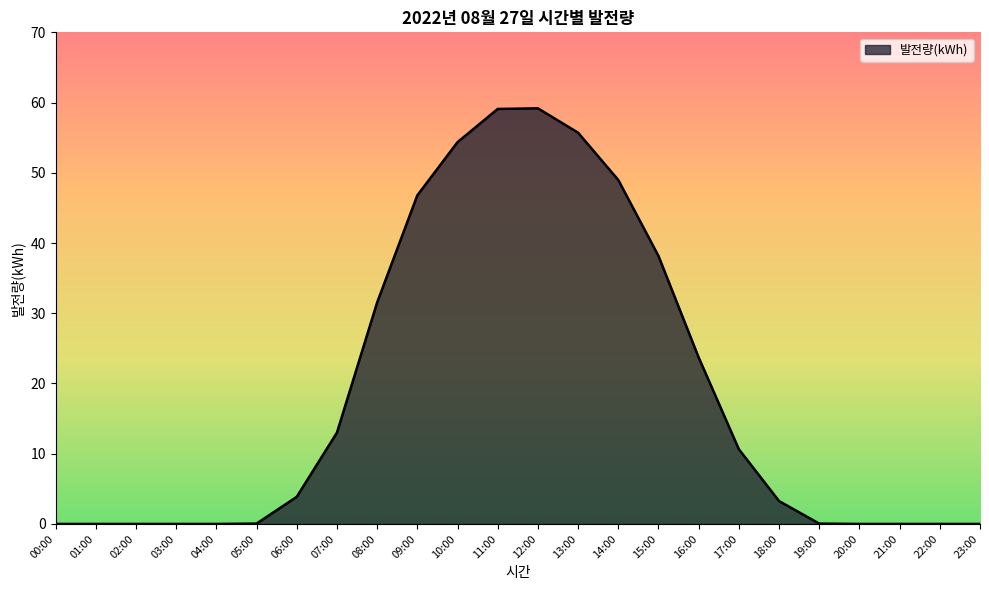

What is the sum of all values?

448.4